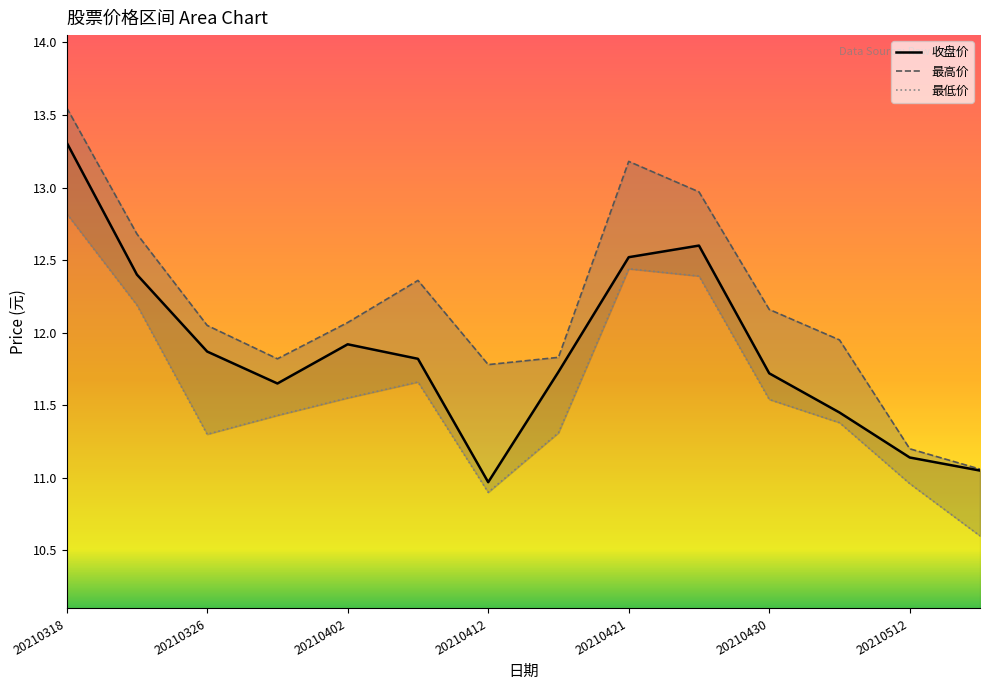

At which category is the sum across all series the highest?

20210318